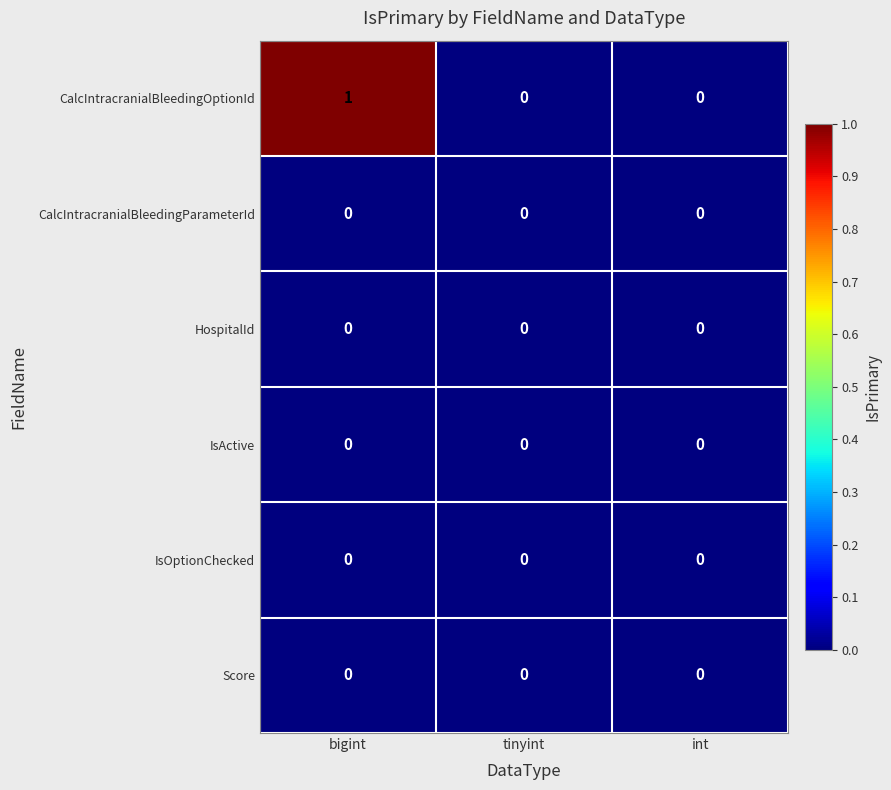

Which series has the widest spread of values?

CalcIntracranialBleedingOptionId